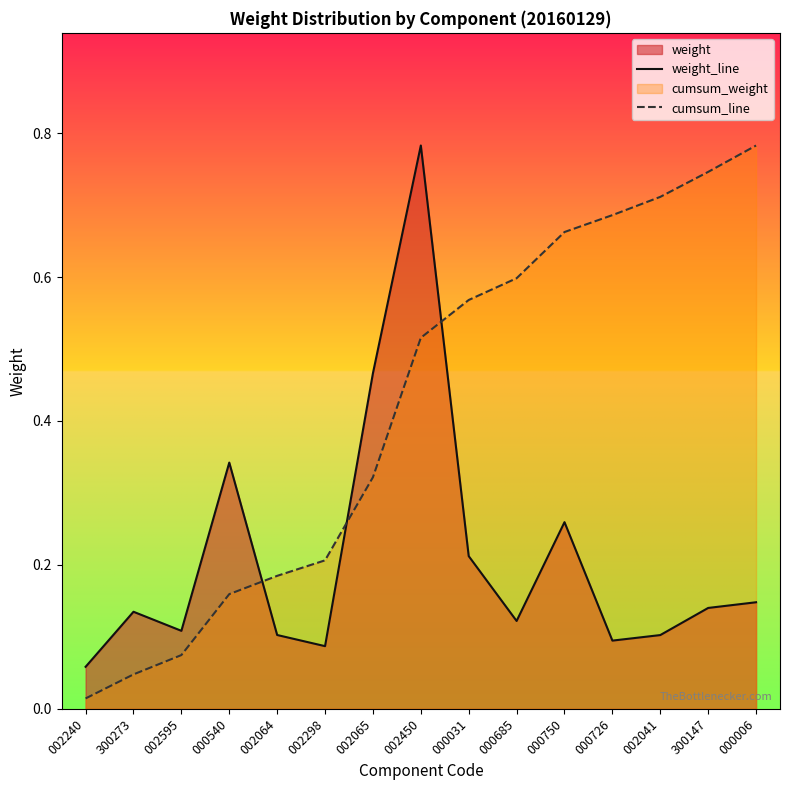

Where is the first local minimum for weight_line?

002595